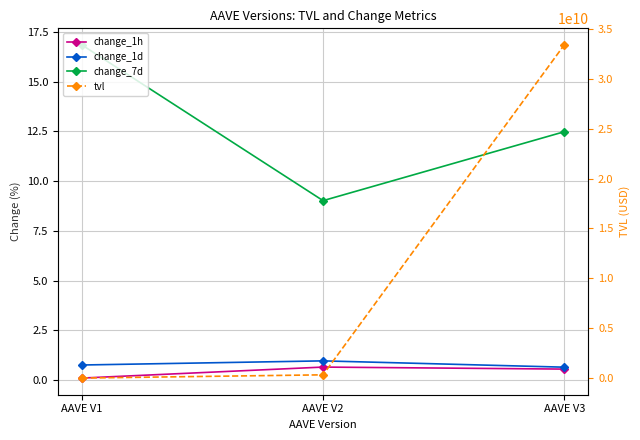

What is the difference between the second highest and minimum values in the change_7d series?

3.5